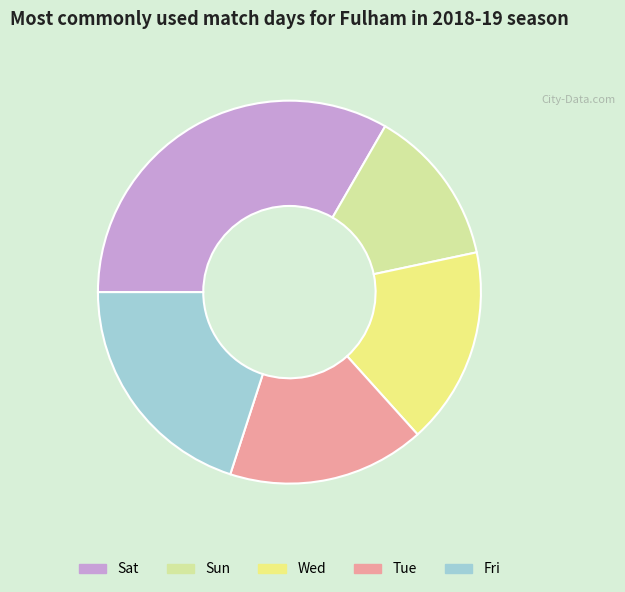

The Fri slice represents 15% of the pie. True or false?

False